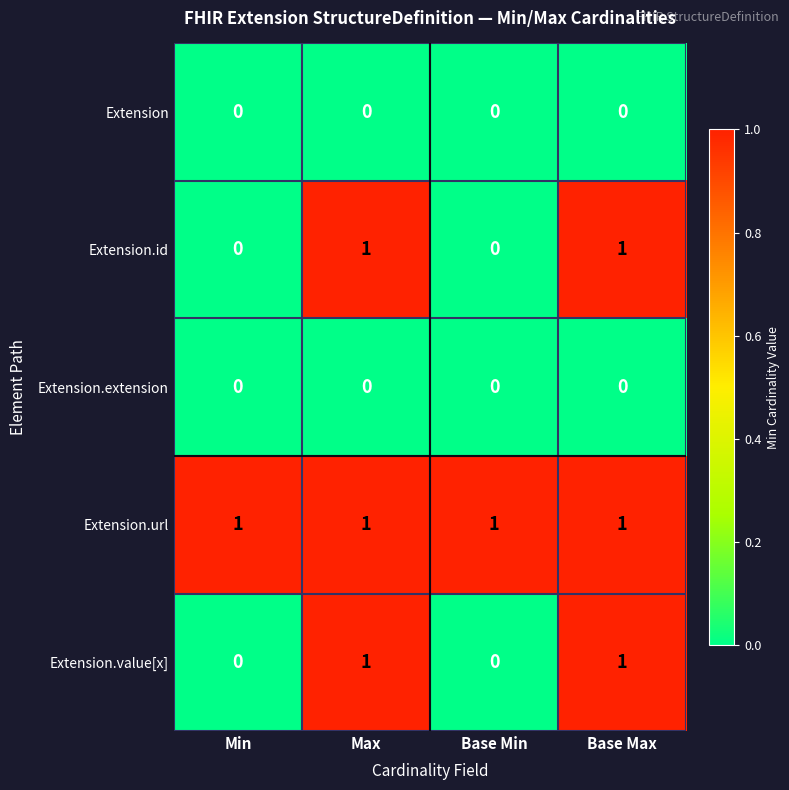

Count the Extension.id values in the range 0 to 1.

4